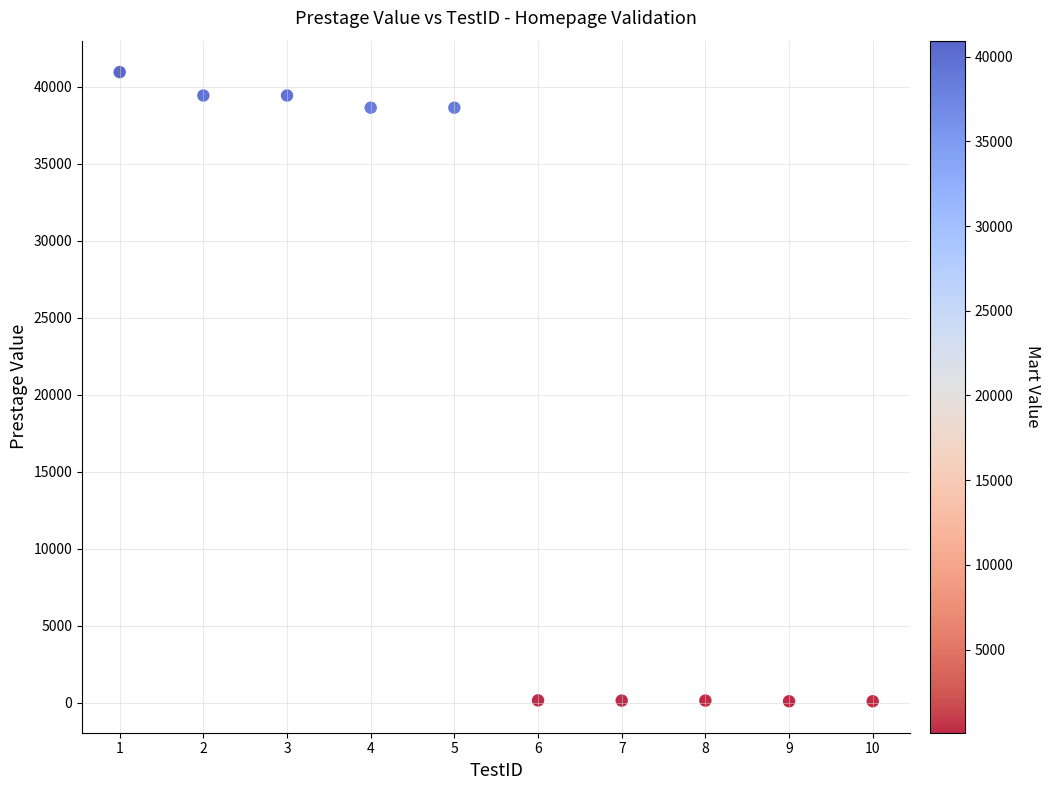

What is the range of Y values (max minus min)?

40838.0